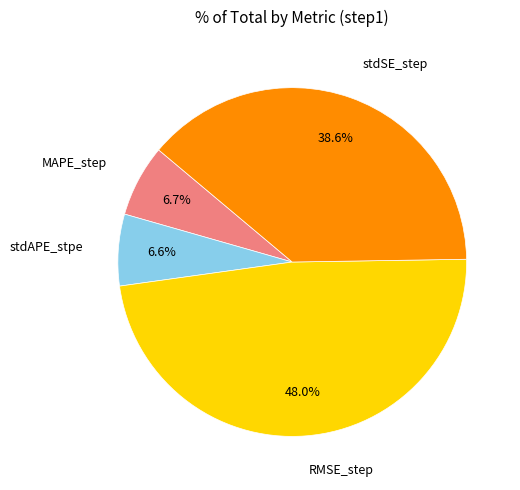

Is there any slice that represents more than half of the pie?

No